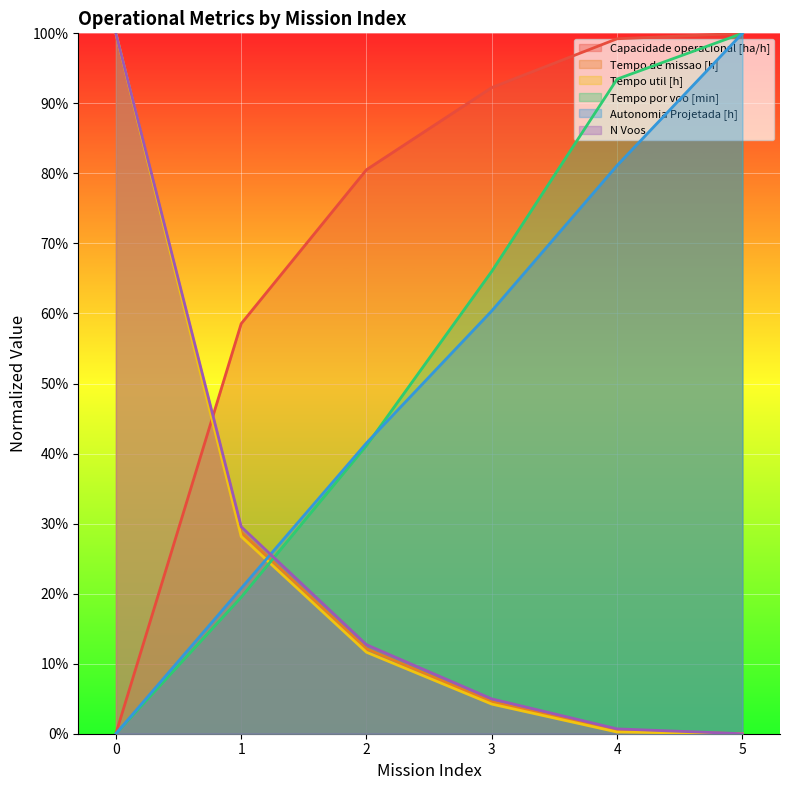

What is the total value across all series at 1?

1.9